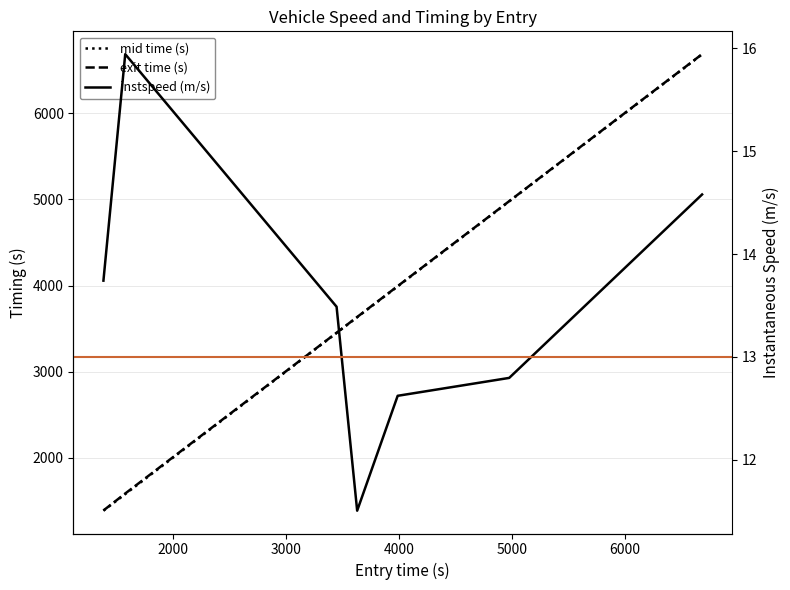

Does the chart display data point markers on the line(s)?

No